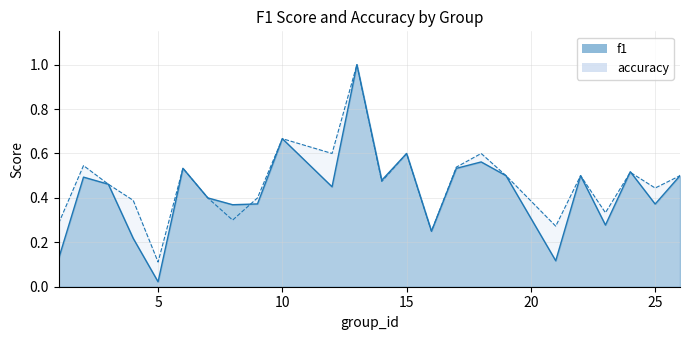

List the series in order of their overall mean, highest first.

accuracy, f1